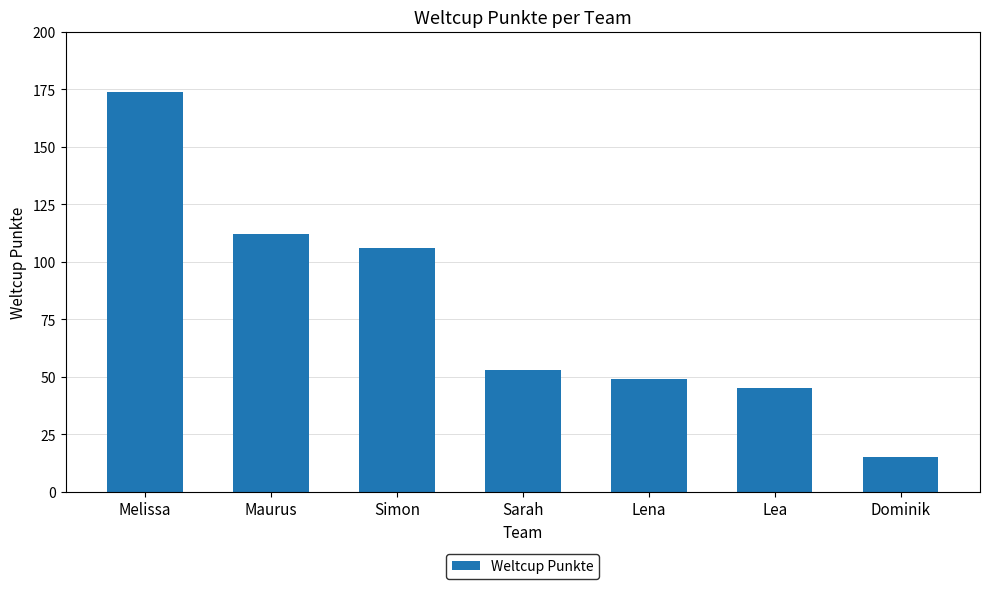

What is the label of the 7th bar from the left?

Dominik